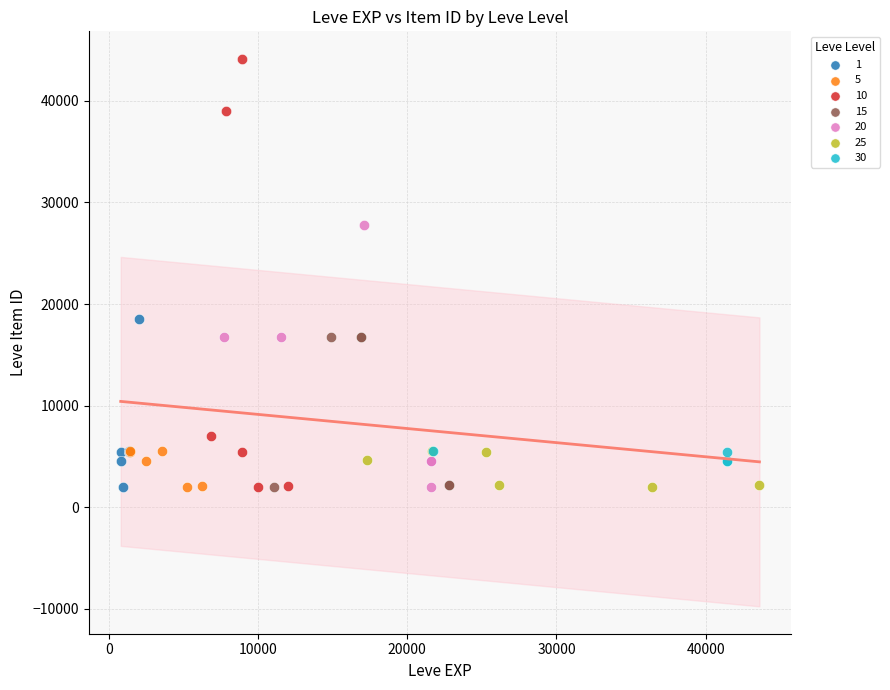

Which series has the widest spread of Y values?

10